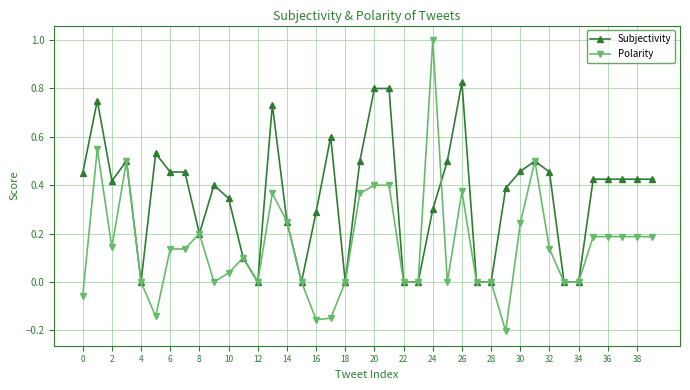

True or false: Subjectivity has more than 2 interior local peaks.

True